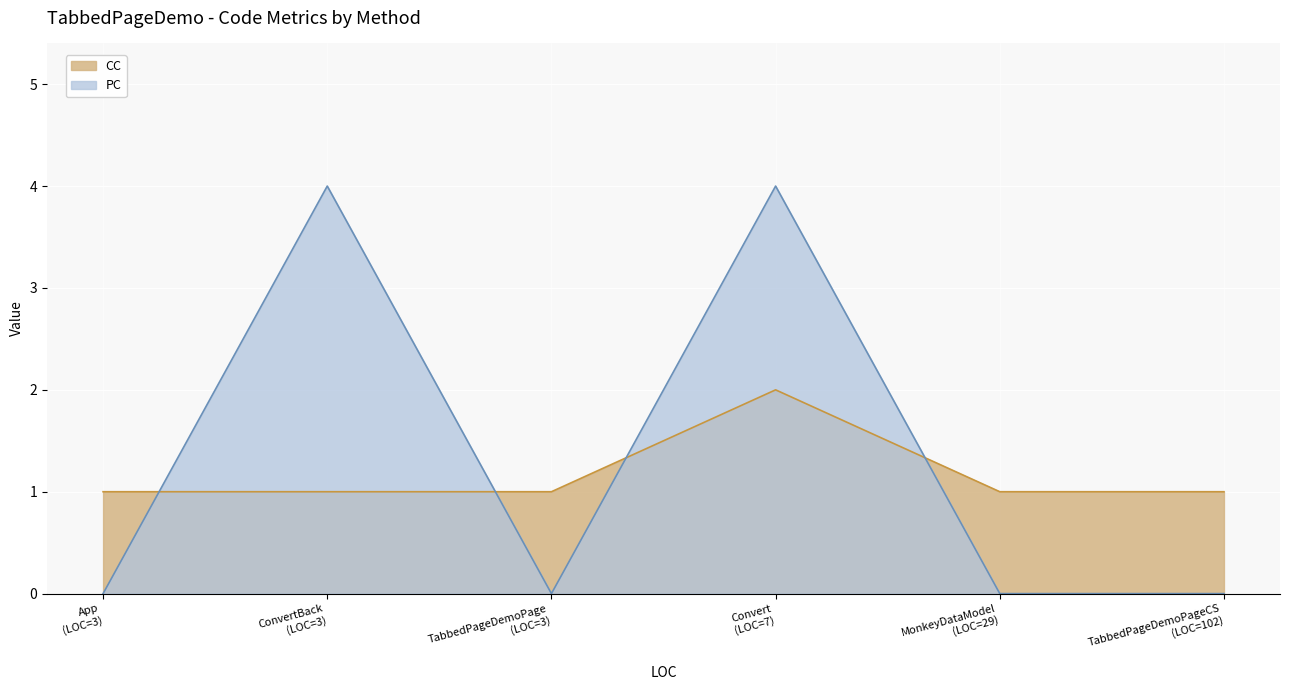

What is the difference between the maximum and minimum values in the PC series?

4